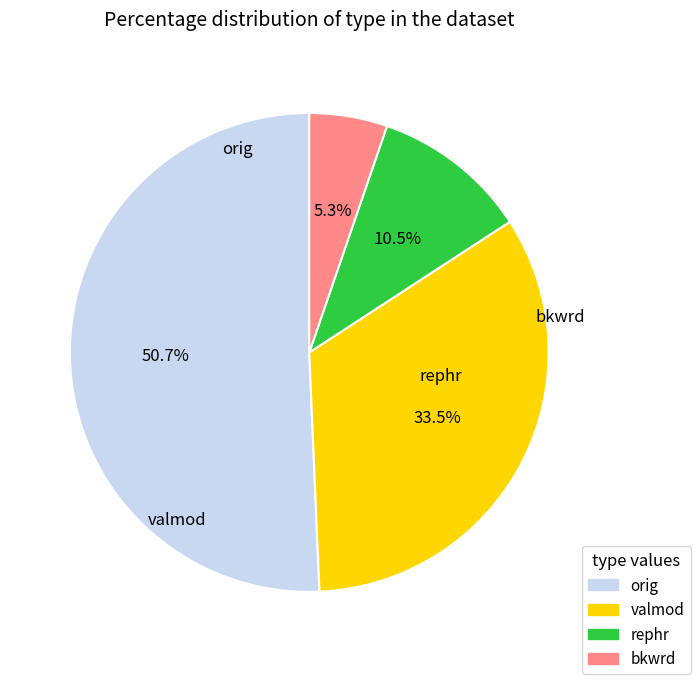

Does any single category account for the majority?

Yes